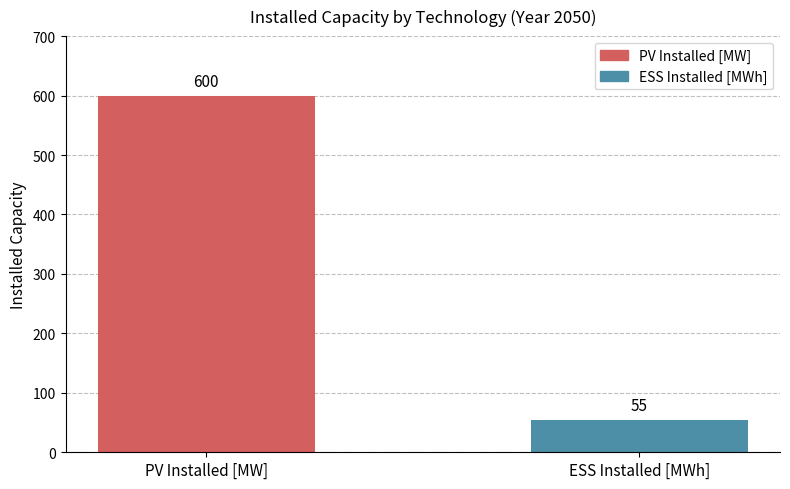

Which has a higher value, PV Installed [MW] or ESS Installed [MWh]?

PV Installed [MW]